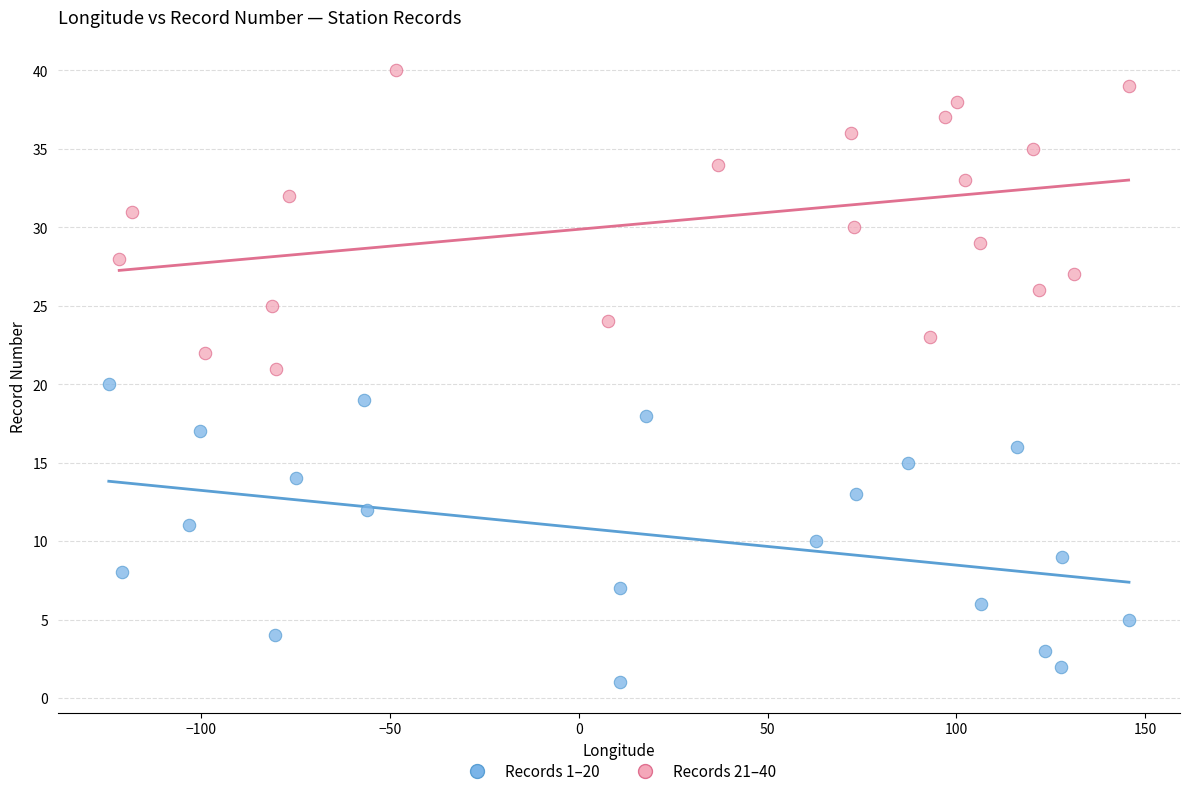

Which series reaches the maximum Y coordinate?

Records 21–40